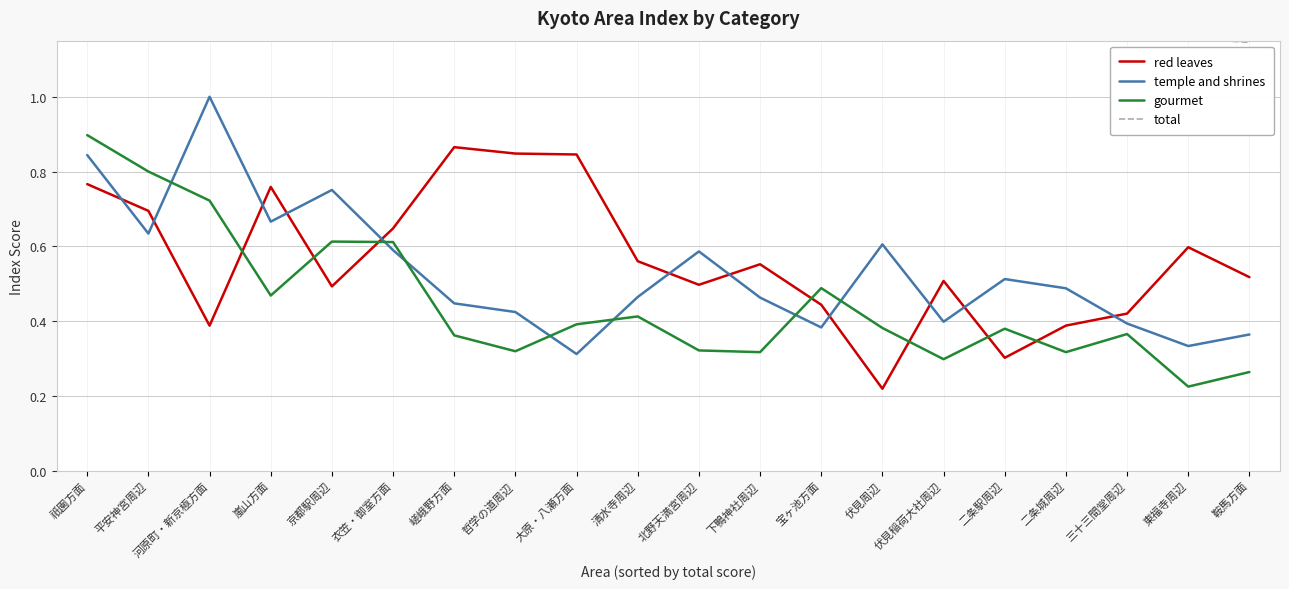

Which label corresponds to the smallest value in the chart?

伏見周辺